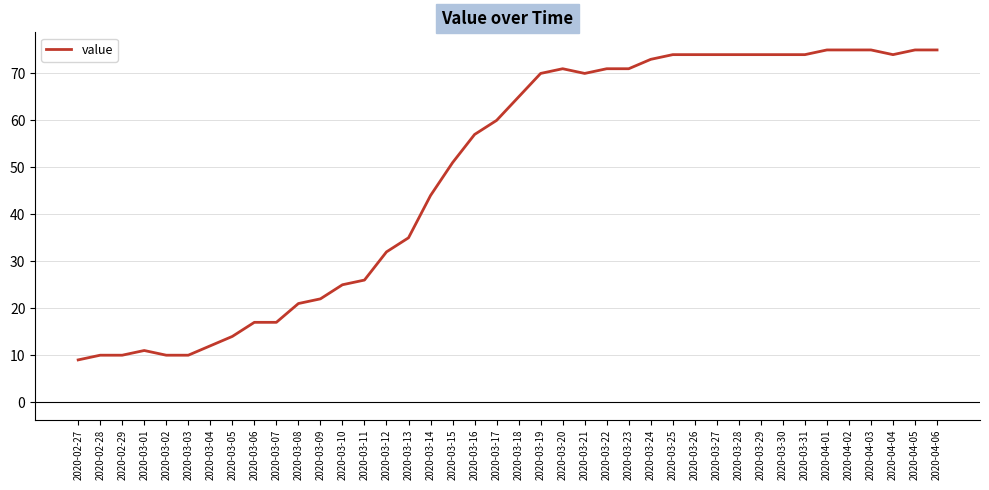

What position from the right is 2020-03-27?

11